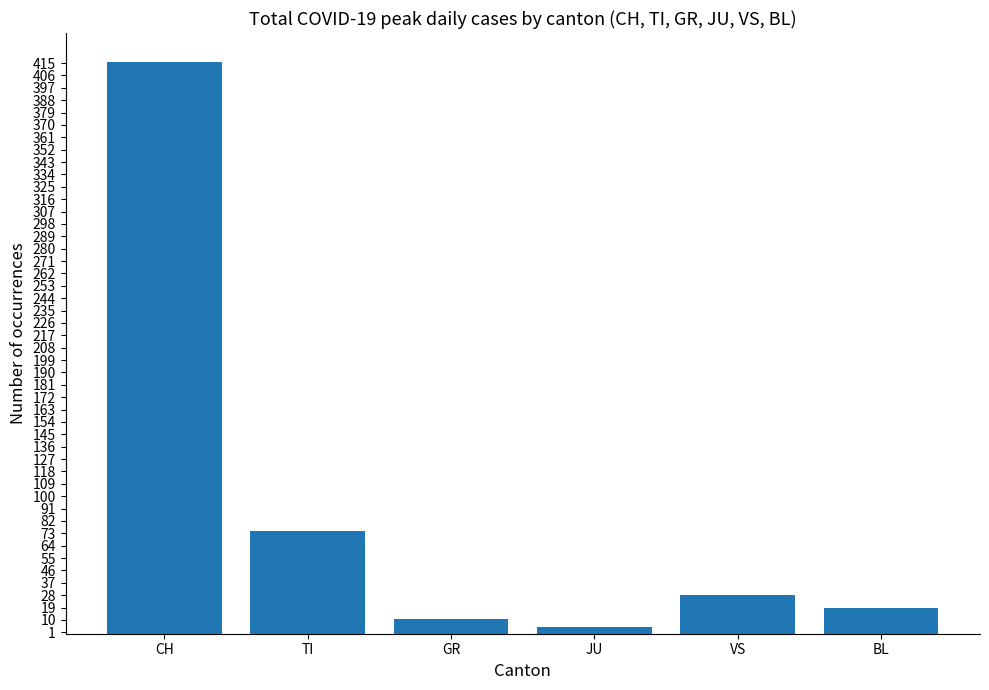

What is the change in value from TI to VS?

-47